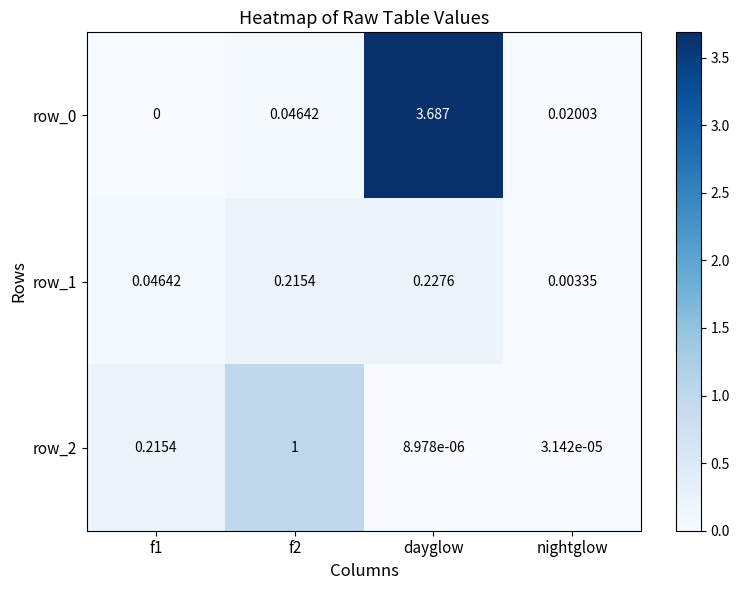

At which category is the sum across all series the highest?

dayglow